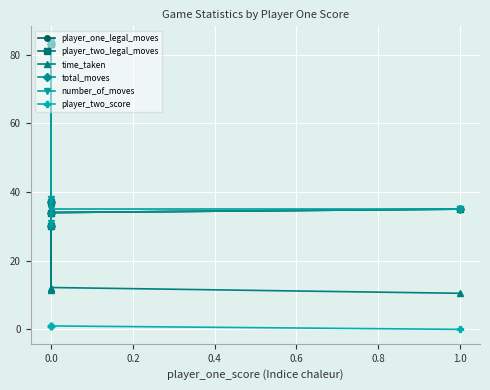

What is the sum of all player_one_legal_moves values?

219.0